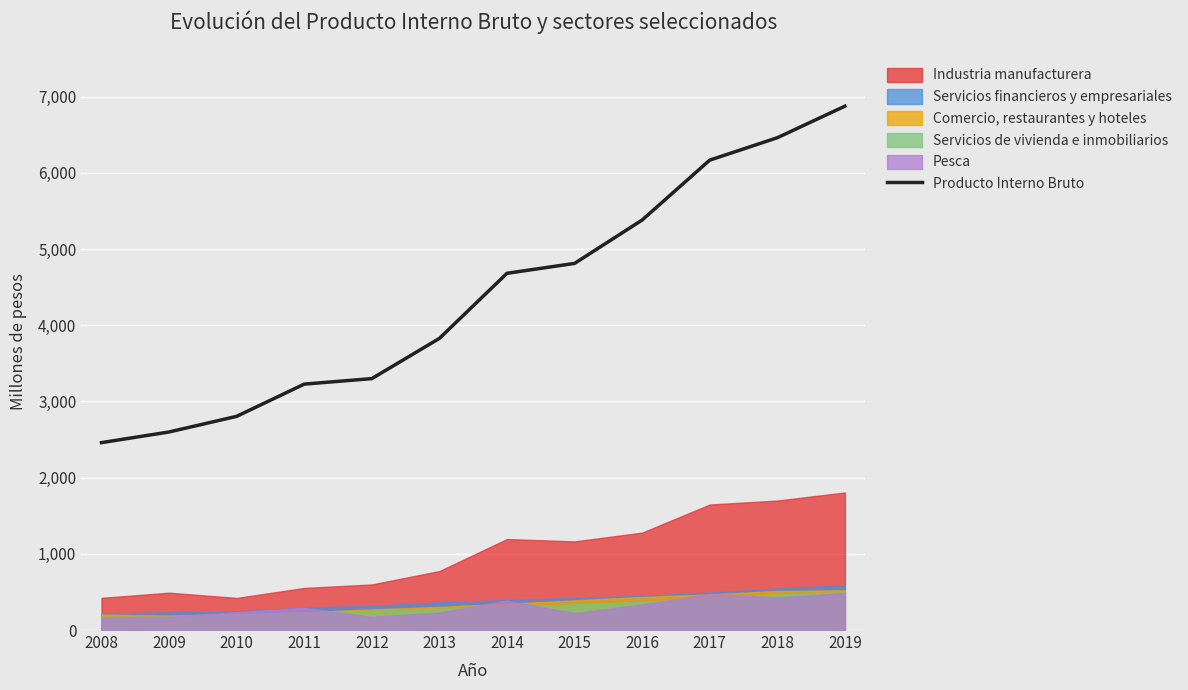

True or false: the data shows 6892 at 2015.

False